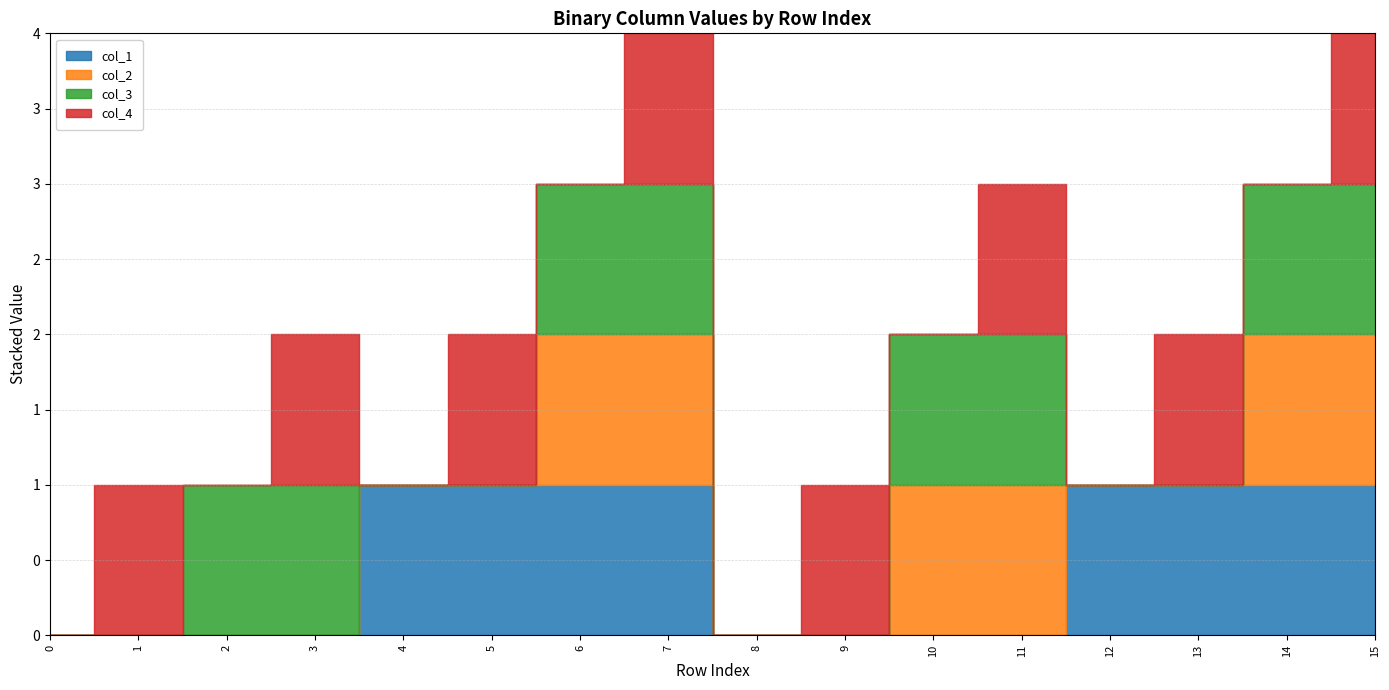

Reading left to right, list all the values displayed in this chart.

col_1: 0=0	1=0	2=0	3=0	4=1	5=1	6=1	7=1	8=0	9=0	10=0	11=0	12=1	13=1	14=1	15=1
col_2: 0=0	1=0	2=0	3=0	4=0	5=0	6=1	7=1	8=0	9=0	10=1	11=1	12=0	13=0	14=1	15=1
col_3: 0=0	1=0	2=1	3=1	4=0	5=0	6=1	7=1	8=0	9=0	10=1	11=1	12=0	13=0	14=1	15=1
col_4: 0=0	1=1	2=0	3=1	4=0	5=1	6=0	7=1	8=0	9=1	10=0	11=1	12=0	13=1	14=0	15=1